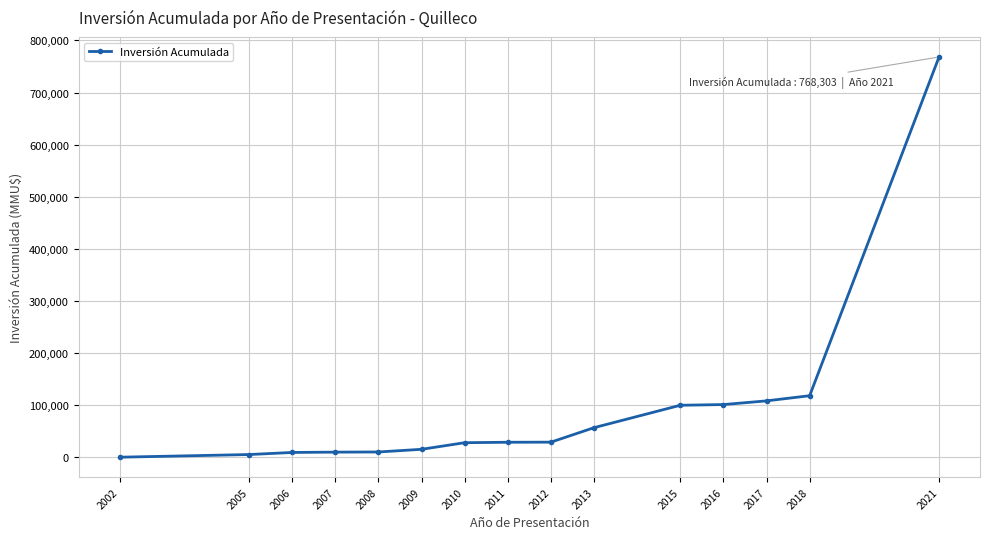

What is the difference between the maximum and minimum values?

768003